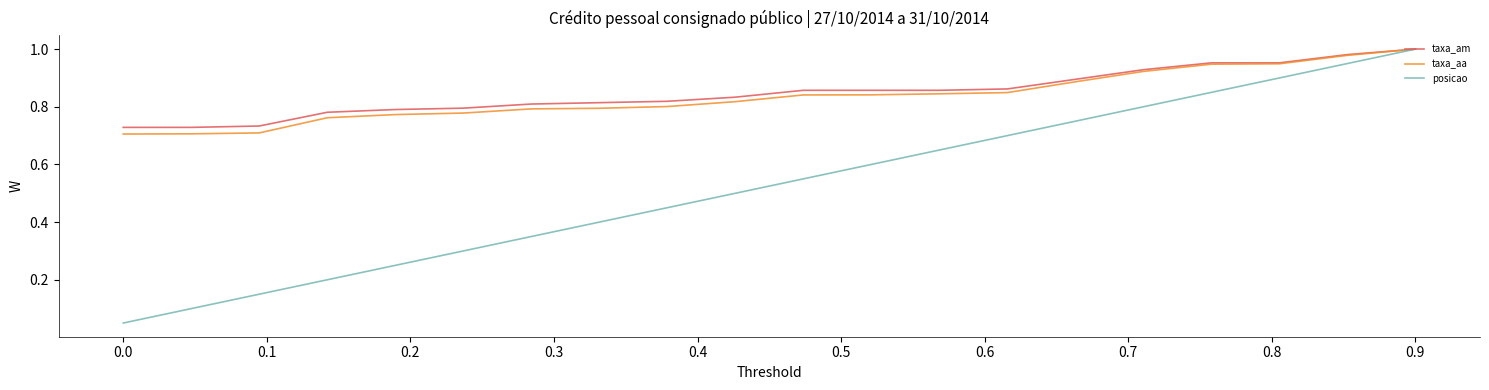

Which series has the widest spread of values?

posicao